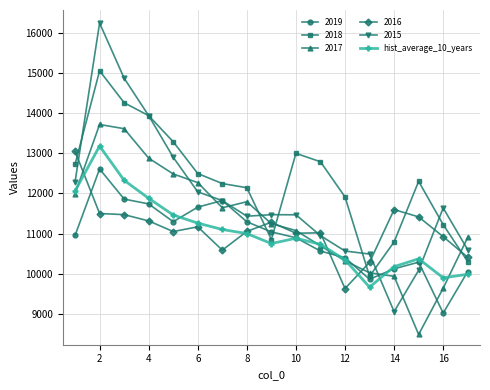

Which series has the largest total across all categories?

2018